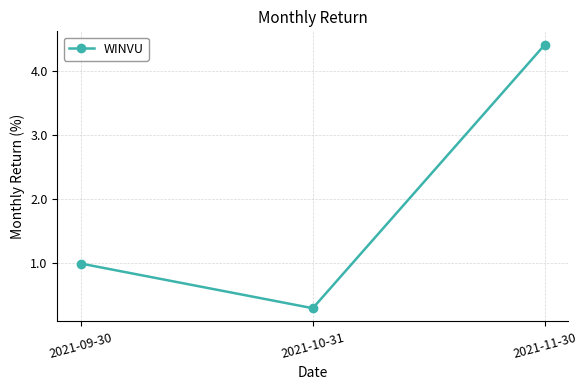

What is the difference between the maximum and minimum values?

4.1